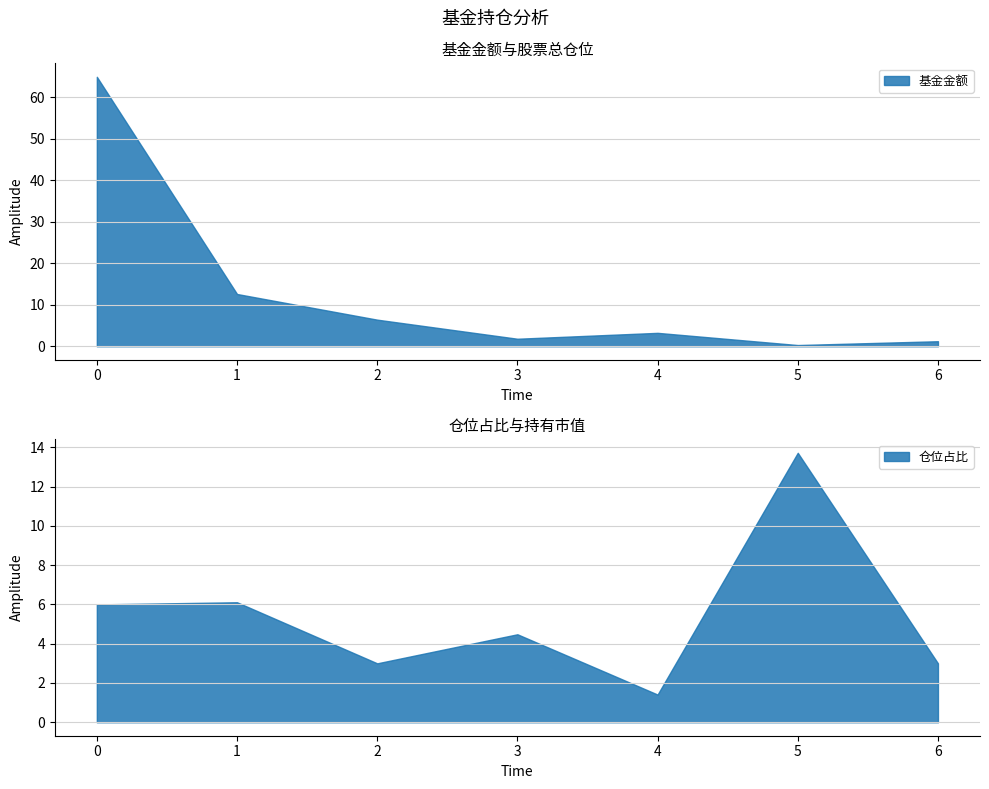

At which category does 股票总仓位 reach its first local peak?

3